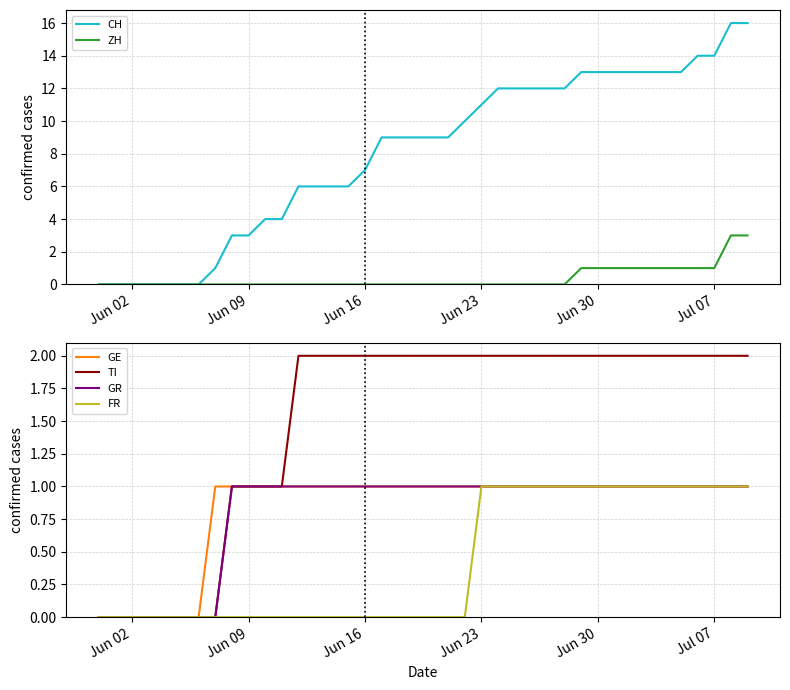

What is the sum of all GE values?

33